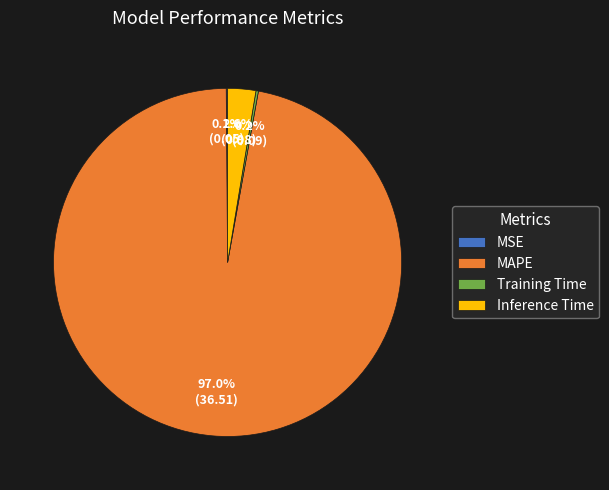

The Inference Time slice represents 9% of the pie. True or false?

False